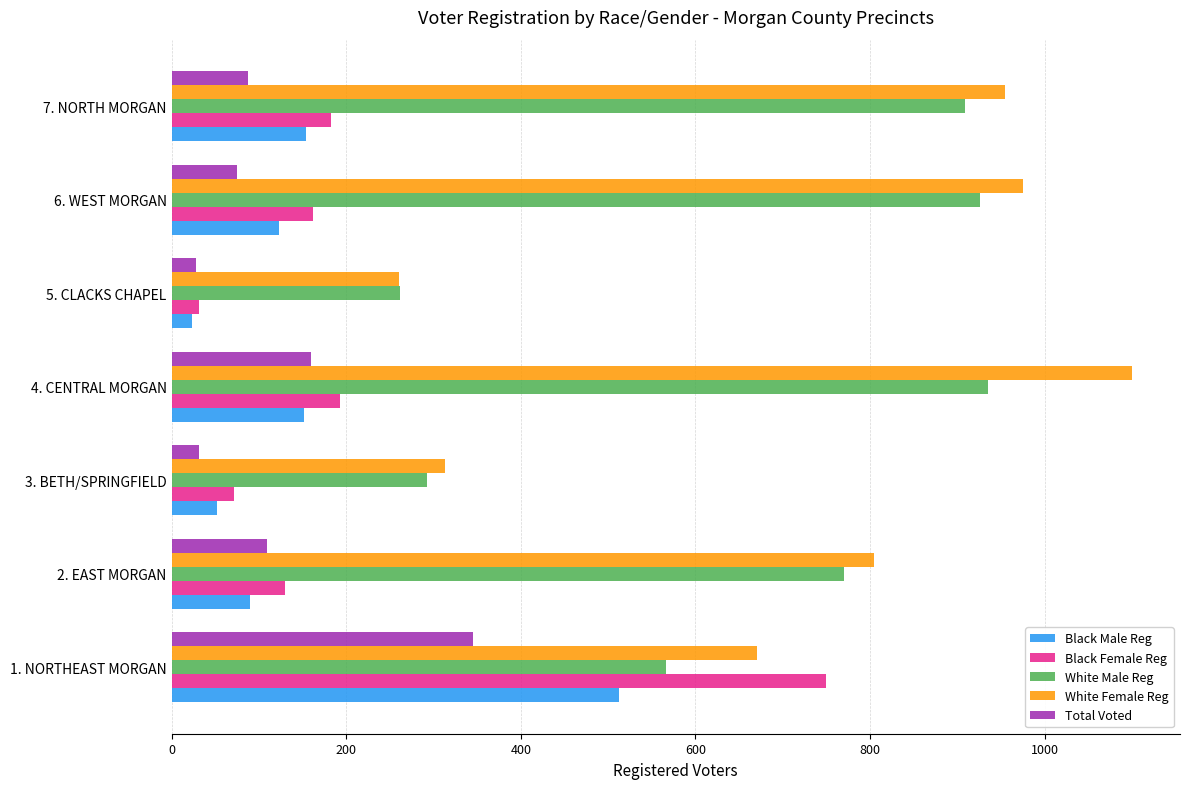

Rank the series by their maximum value, from highest to lowest.

White Female Reg, White Male Reg, Black Female Reg, Black Male Reg, Total Voted